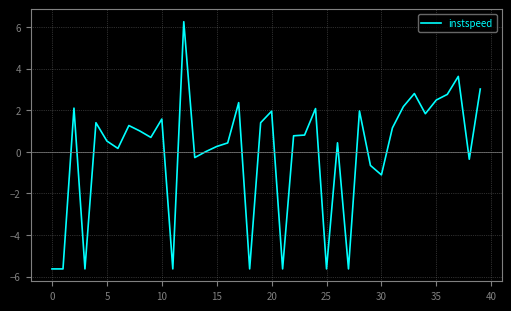

What is the maximum value shown in the chart?

6.3